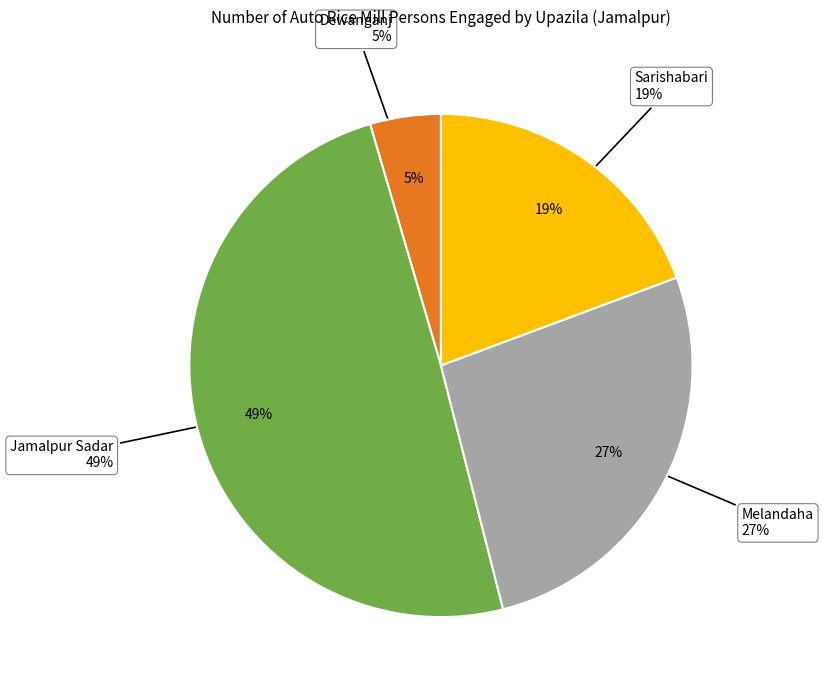

The Islampur slice represents 14% of the pie. True or false?

False